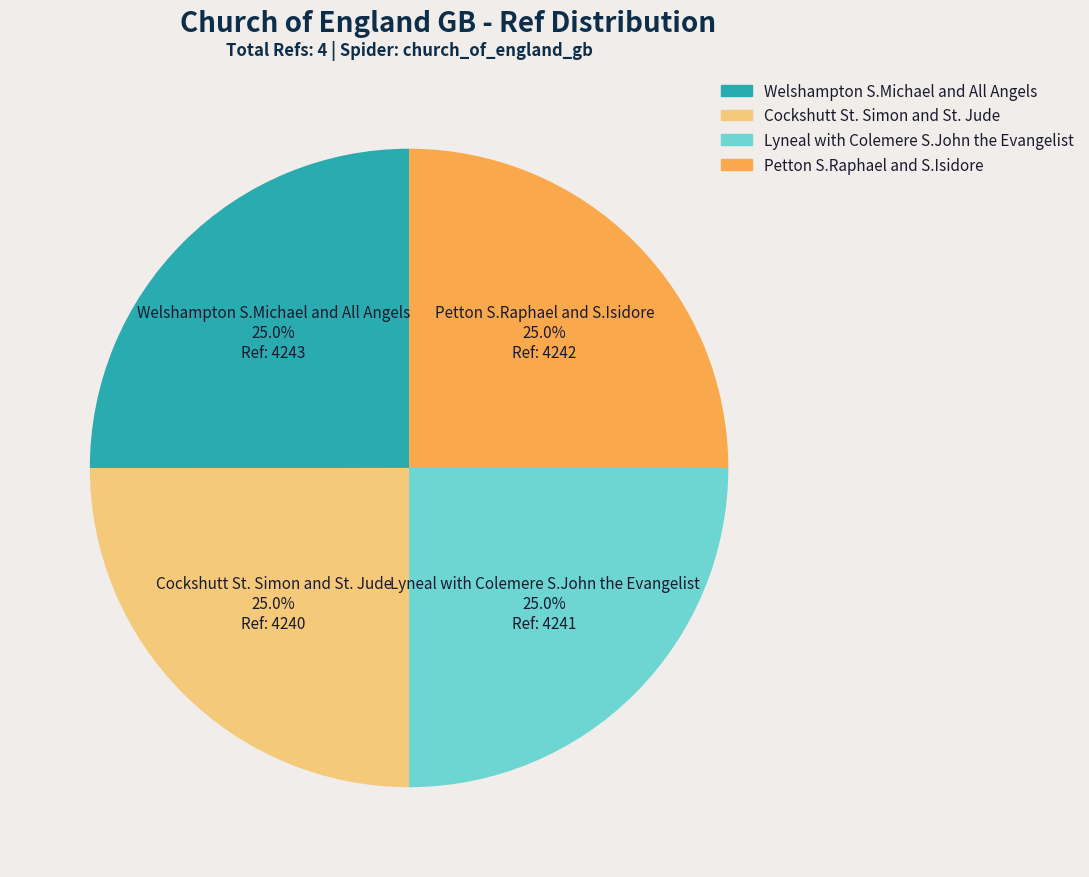

Is there any slice that represents more than half of the pie?

No